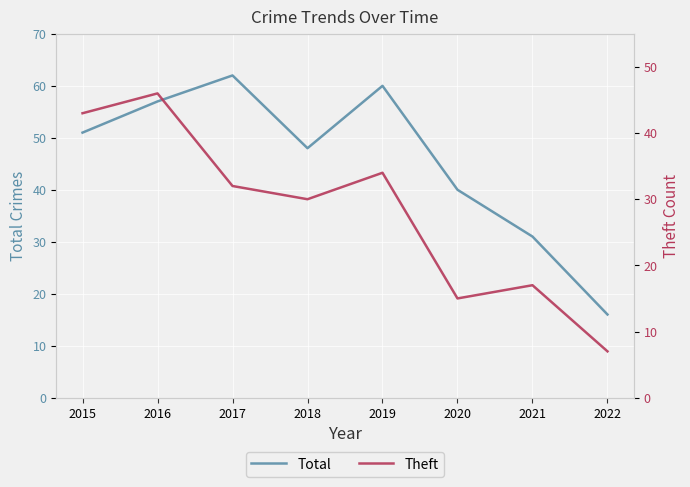

In Total, how many points are lower than both neighbors (excluding endpoints)?

1